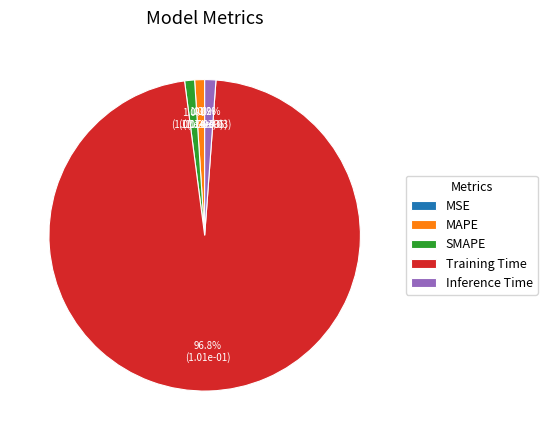

Combined, do Inference Time and Training Time account for over 50%?

Yes